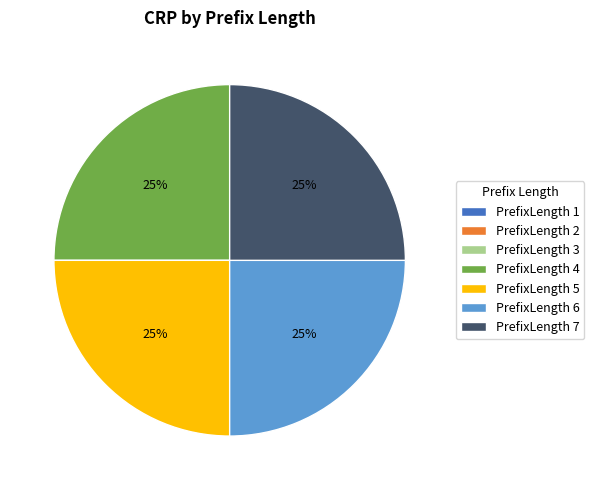

To the nearest percent, what is the difference between the largest and smallest slice percentages?

25%